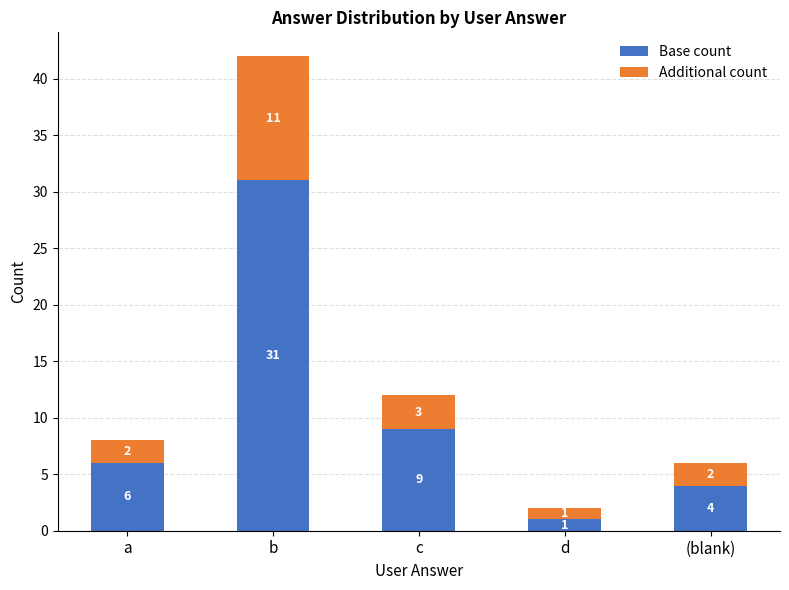

What is the sum of the Base count values at (blank) and a?

10